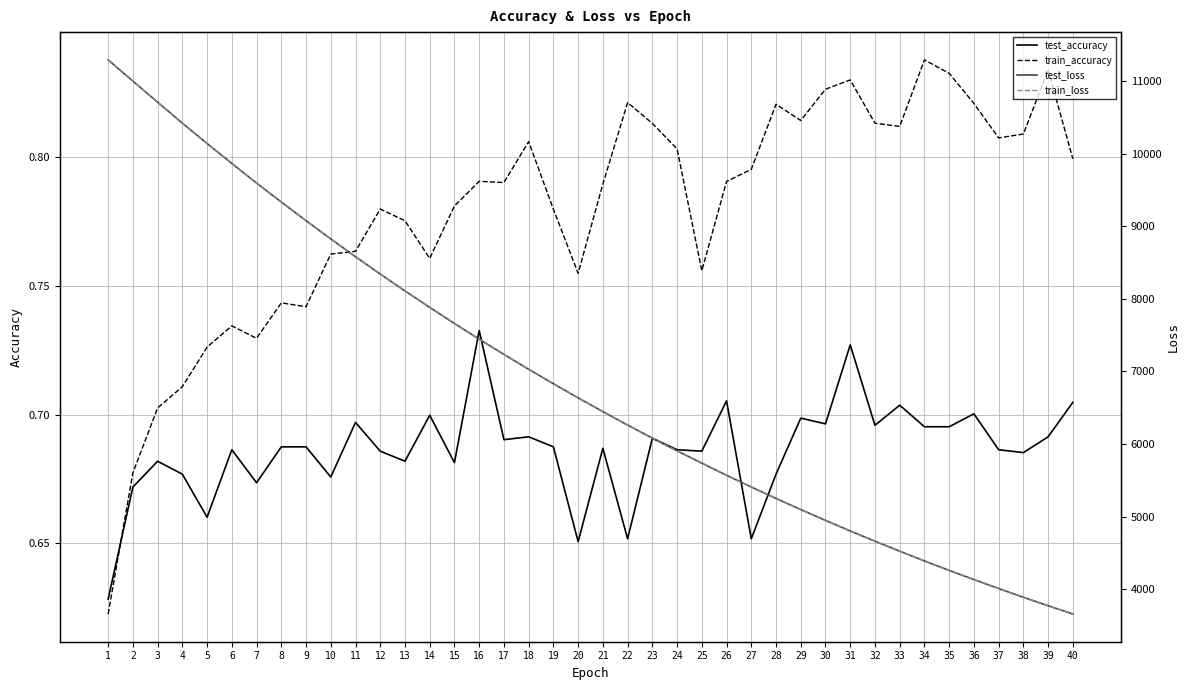

Where is train_loss nearest to the value 7476?

16